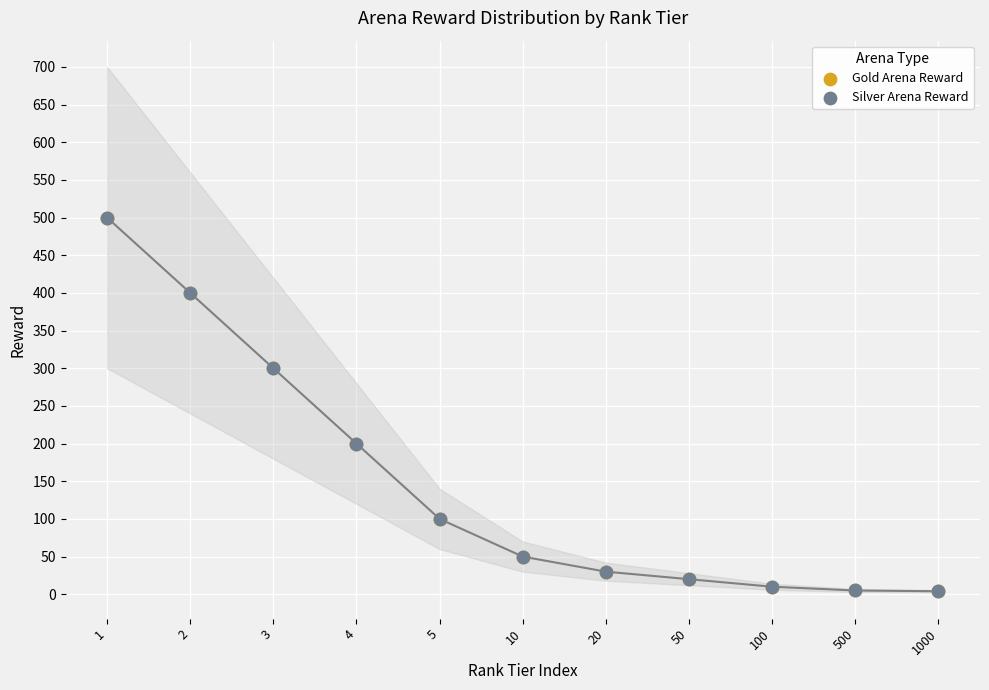

Which series has the largest Y range (max minus min)?

Gold Arena Reward